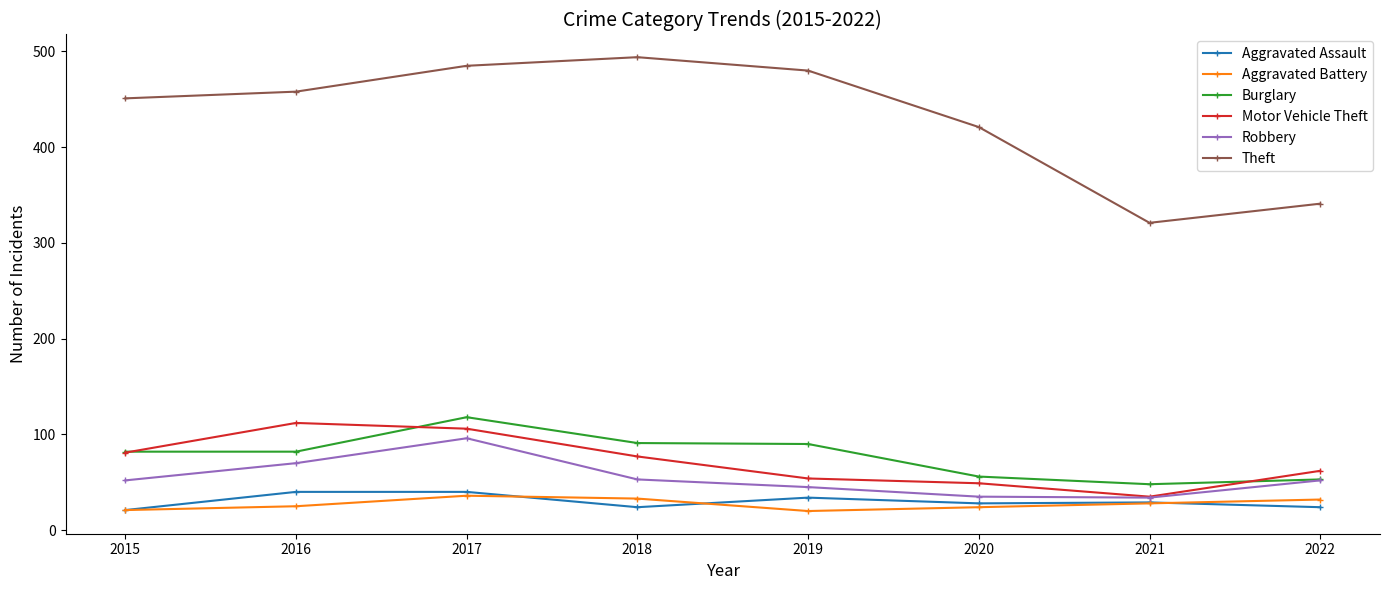

True or false: Robbery has a value of 52 at 2022.

True